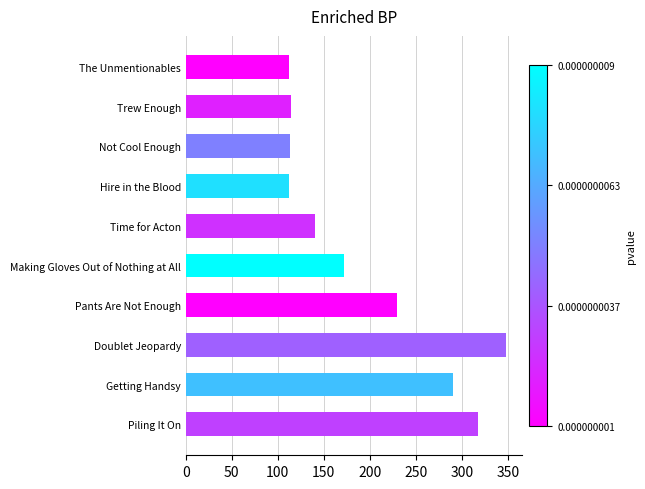

What is the average value?

195